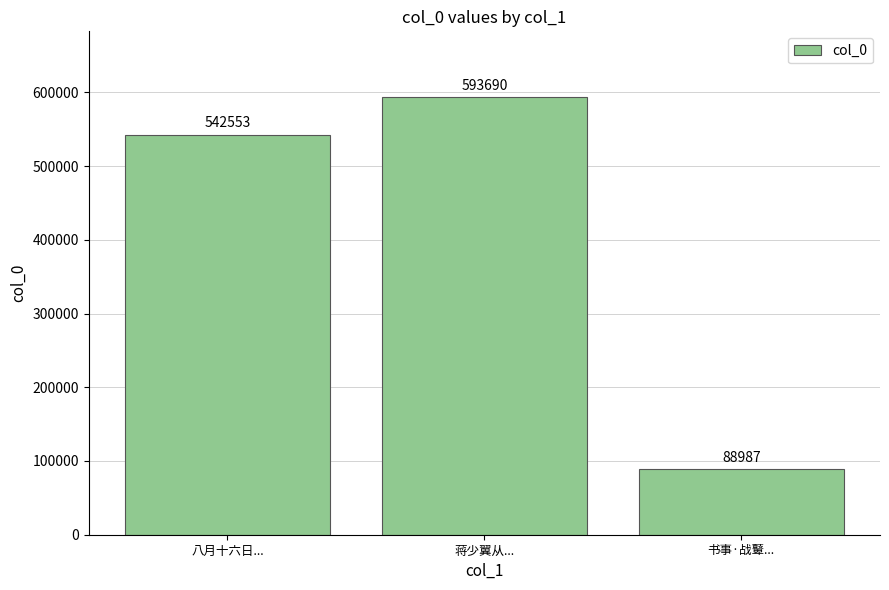

How many categories are shown in the chart?

3